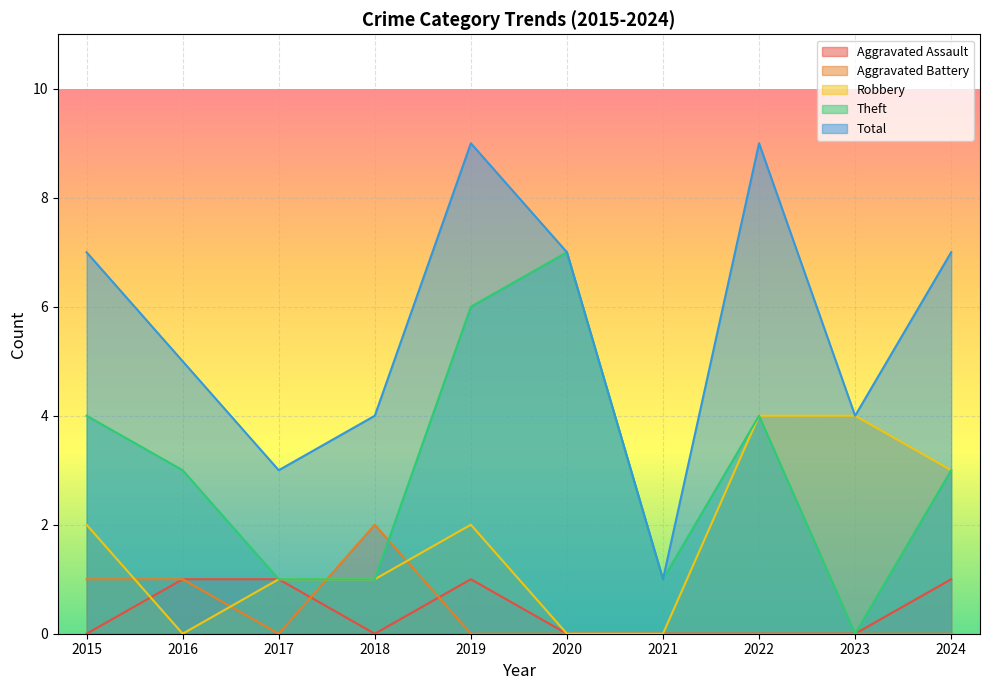

Between 2020 and 2024, which is larger?

2024